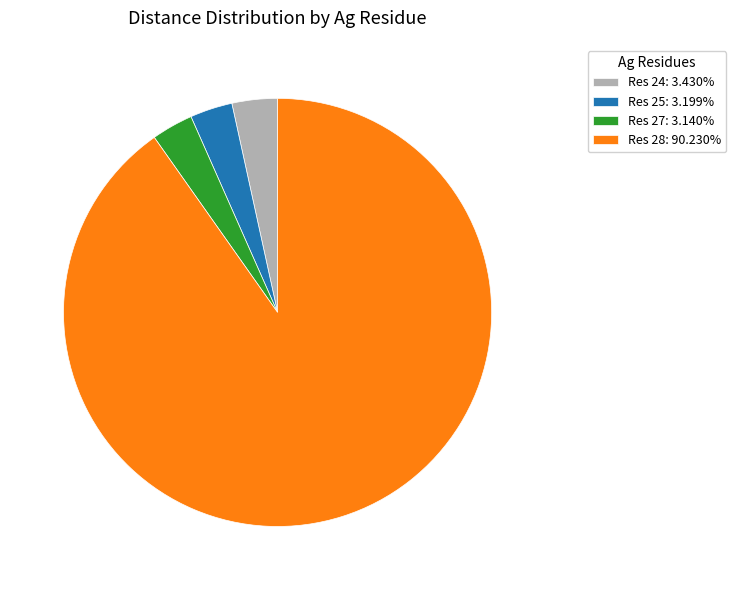

Does Res 28: 90.230% represent more than half of the total?

Yes